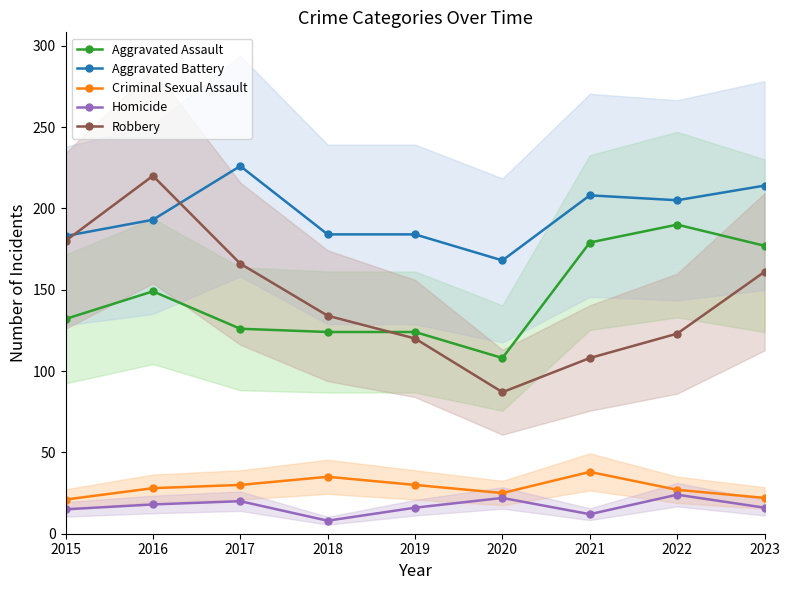

How many data points in Aggravated Assault are above 132?

4